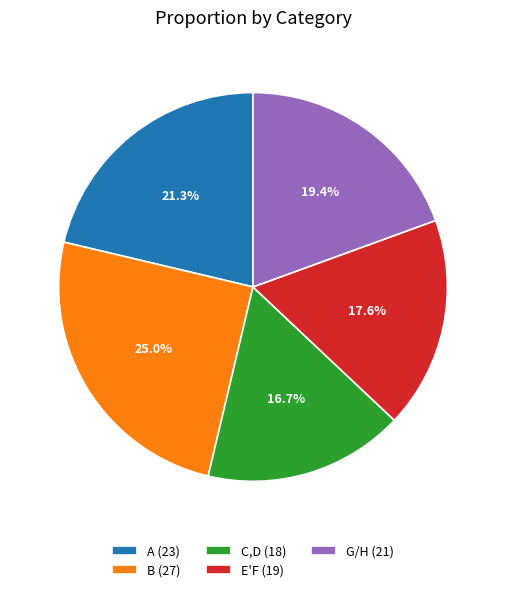

Rank the categories by value from highest to lowest.

B (27), A (23), G/H (21), E'F (19), C,D (18)